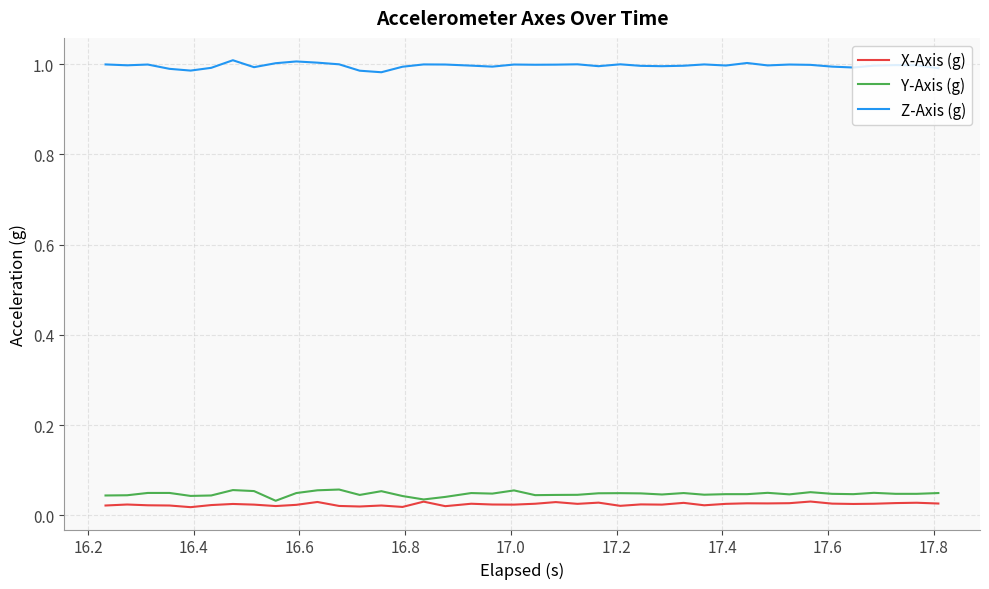

Which series has the largest total across all categories?

Z-Axis (g)